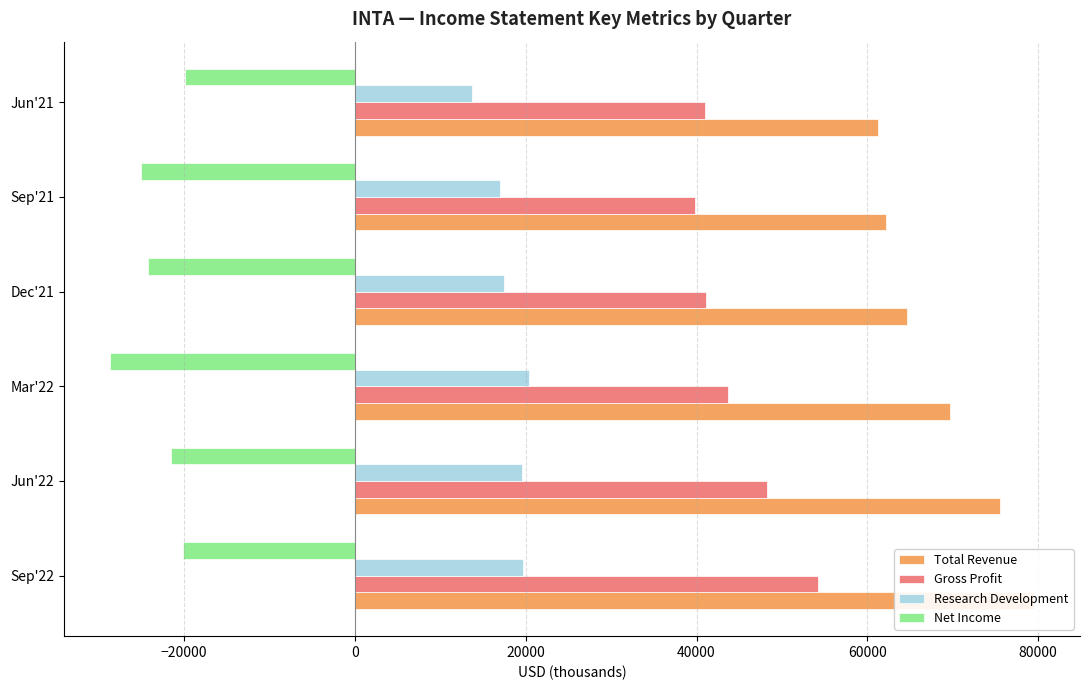

How many bars are there in total?

24